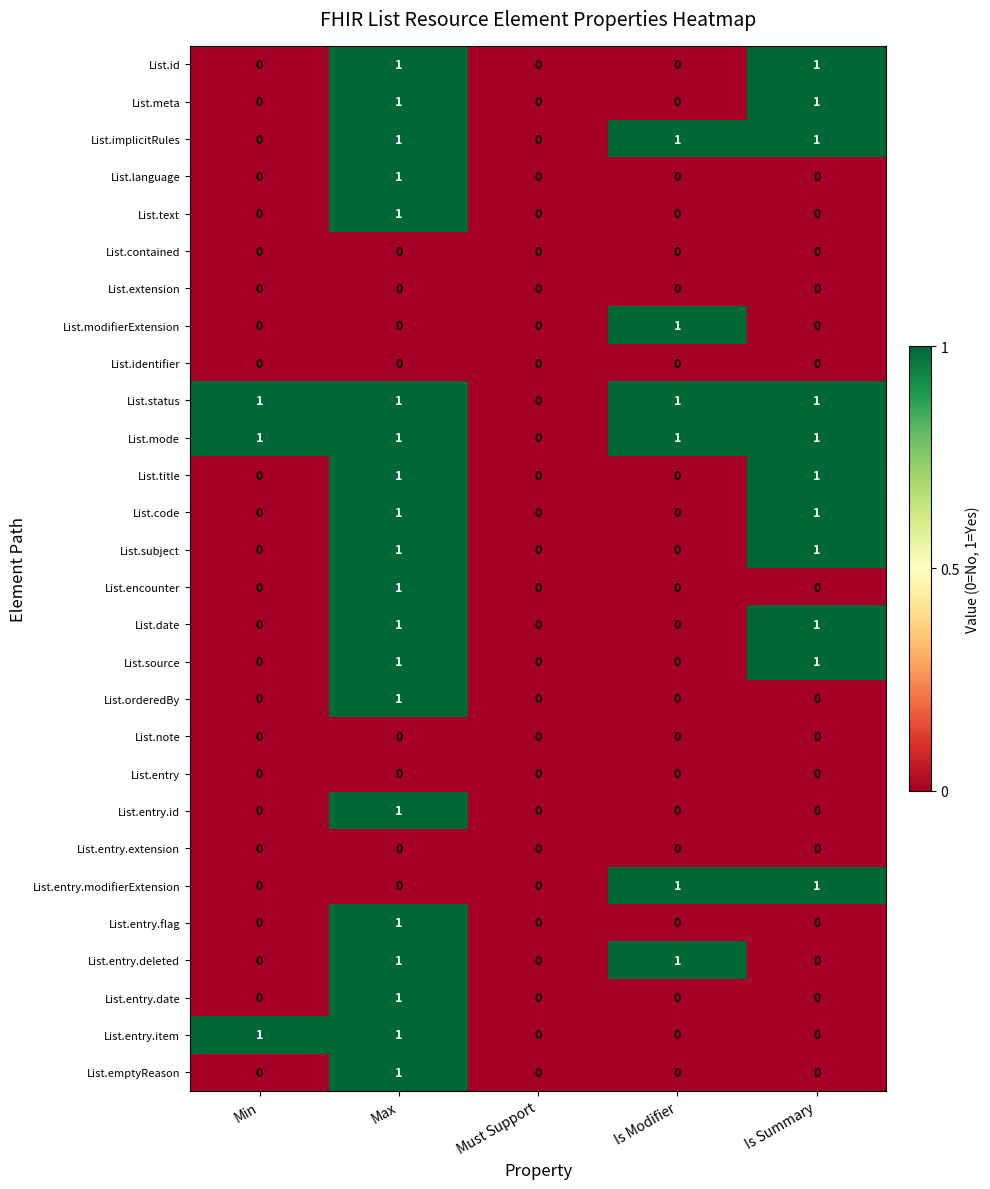

What is the sum of all List.mode values?

4